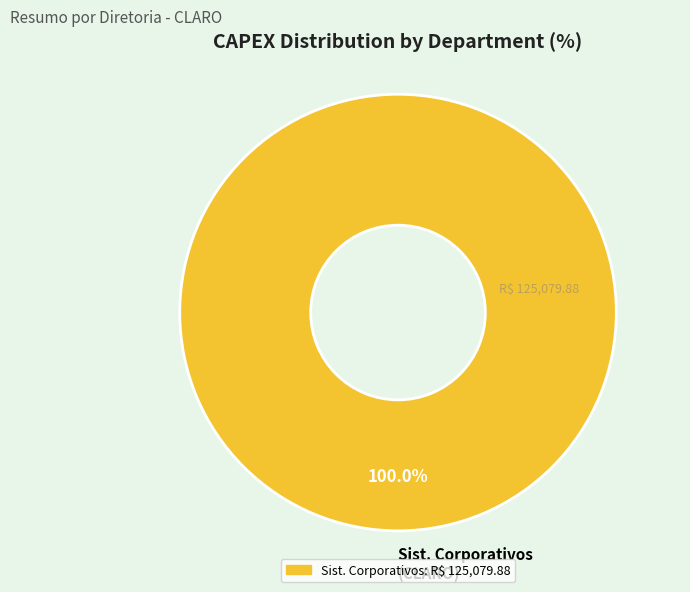

Which category accounts for the majority?

Sist. Corporativos (CLARO)